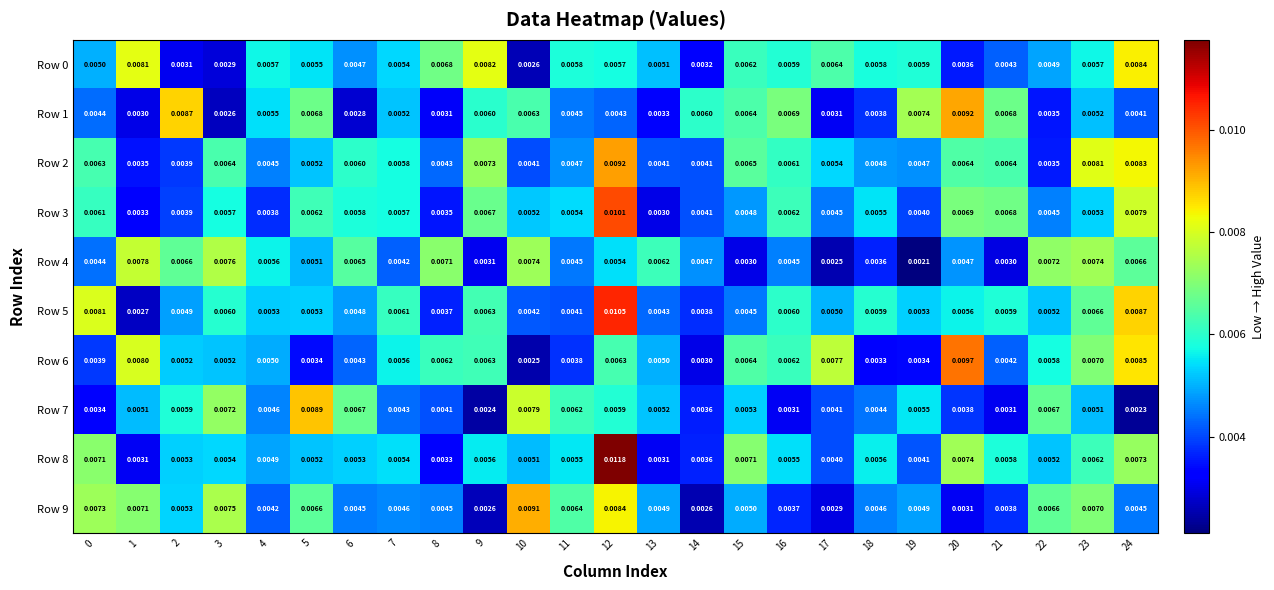

Is the value of Row 7 at 24 greater than the value of Row 8 at 15?

No